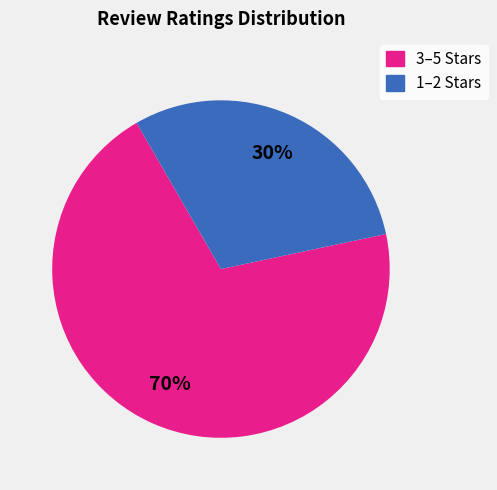

Is there a majority slice in this chart?

Yes